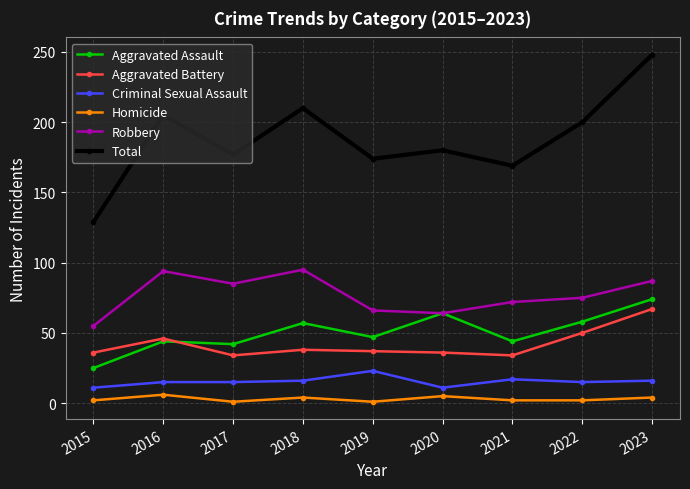

At which category does Total reach its first local peak?

2016